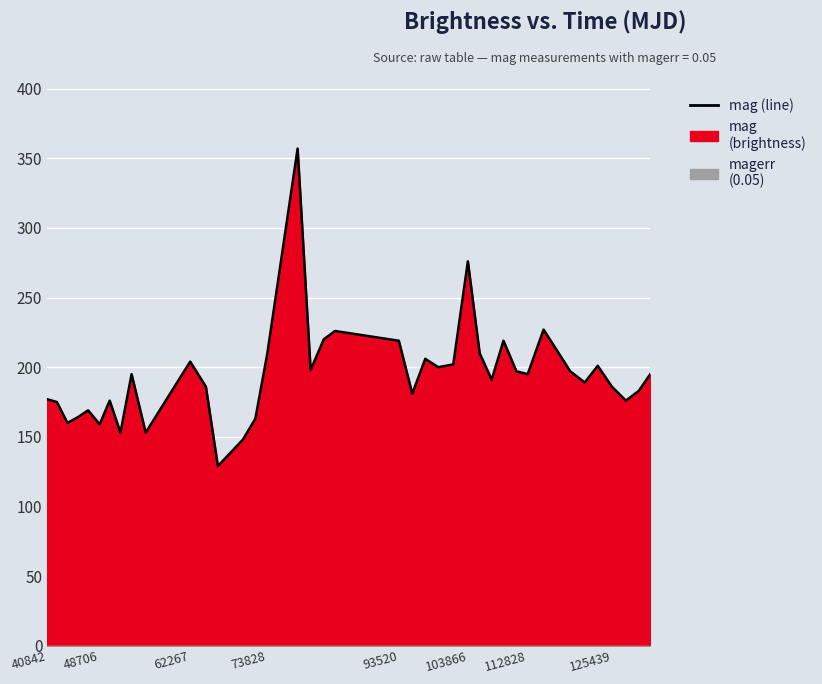

What is the difference between the maximum and minimum values?

228